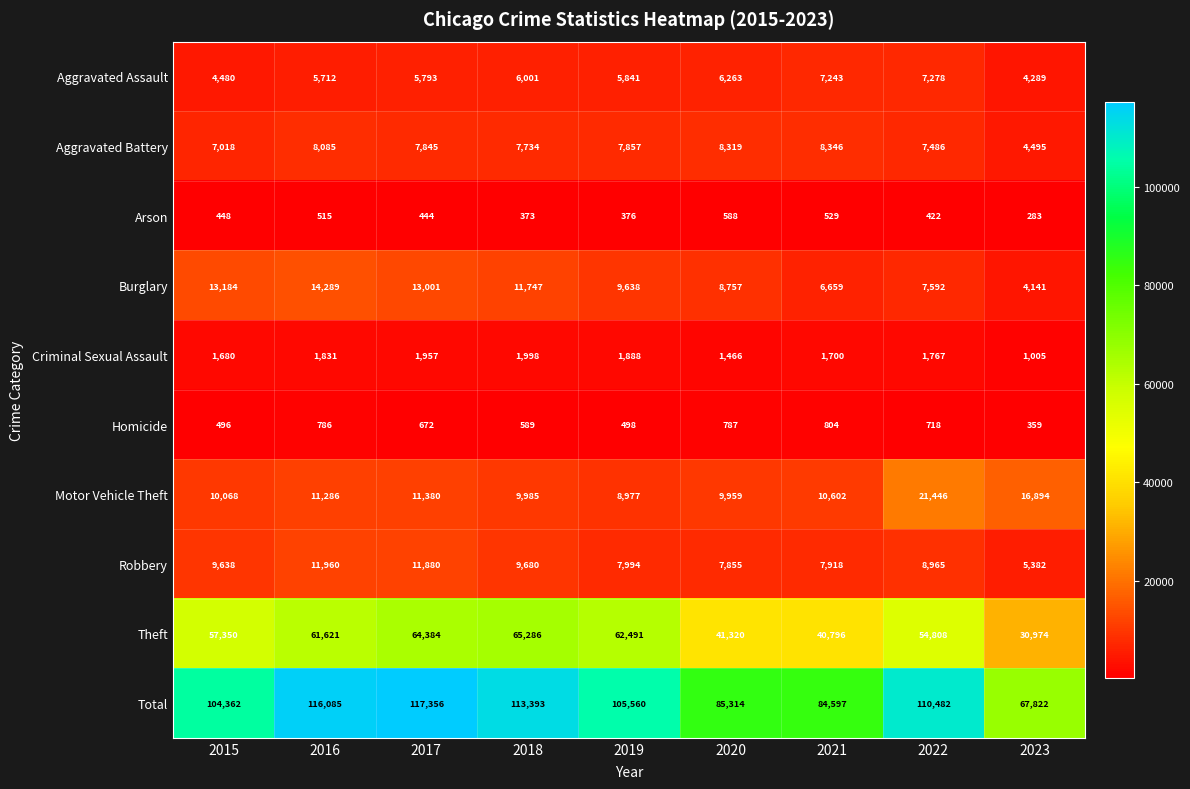

What is the difference between the maximum and minimum values in the Arson series?

305